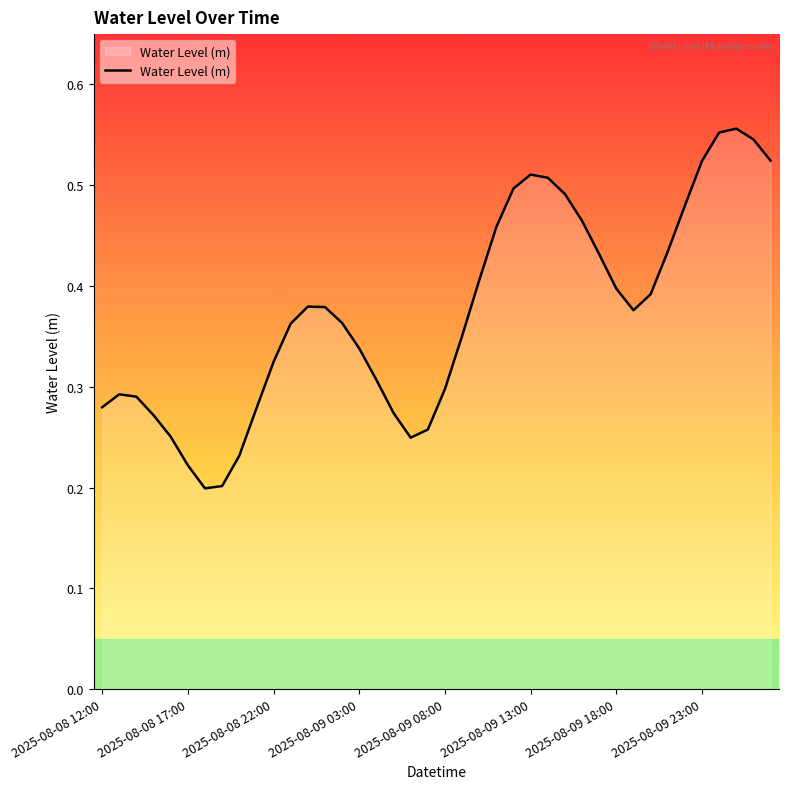

Where is the data nearest to the value 0?

2025-08-08 18:00